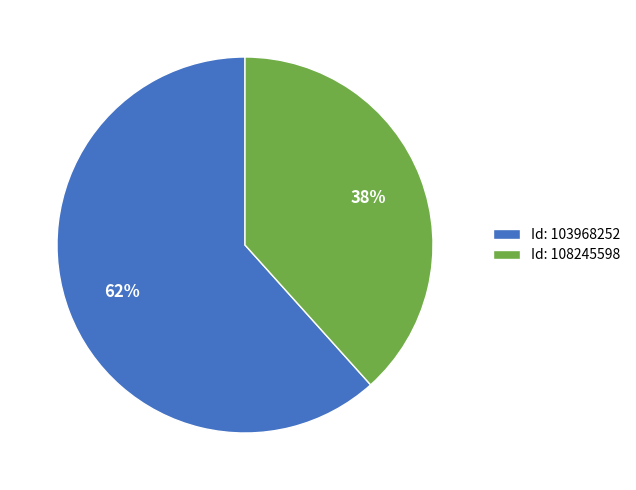

To the nearest percent, what portion does Id: 108245598 represent?

38%